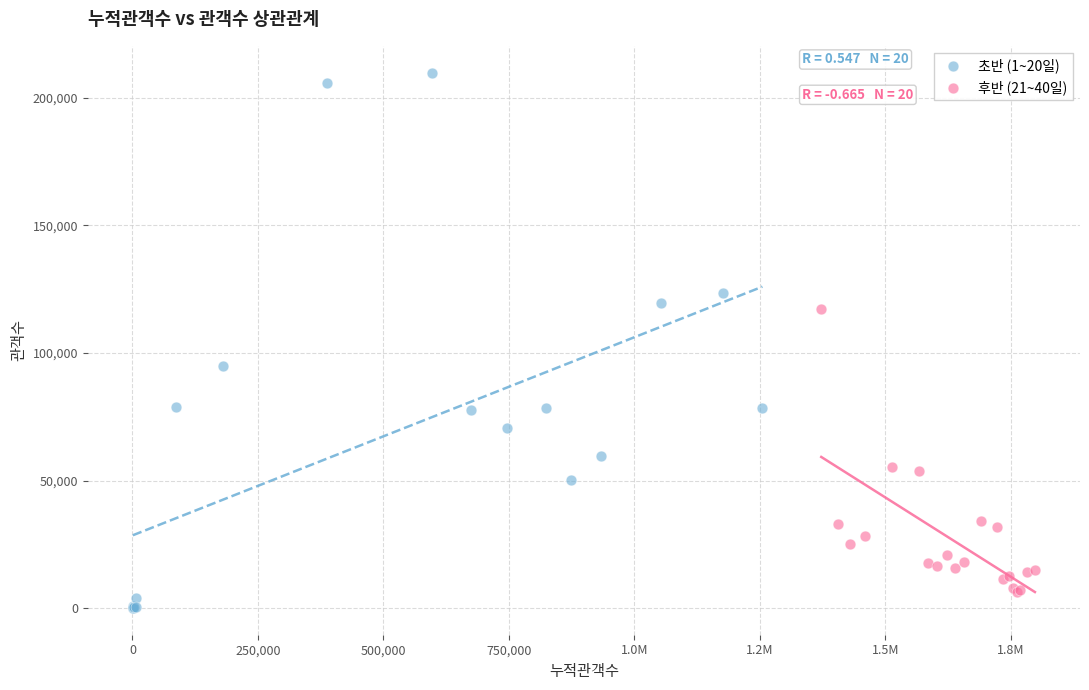

Which series has the largest Y range (max minus min)?

초반 (1~20일)